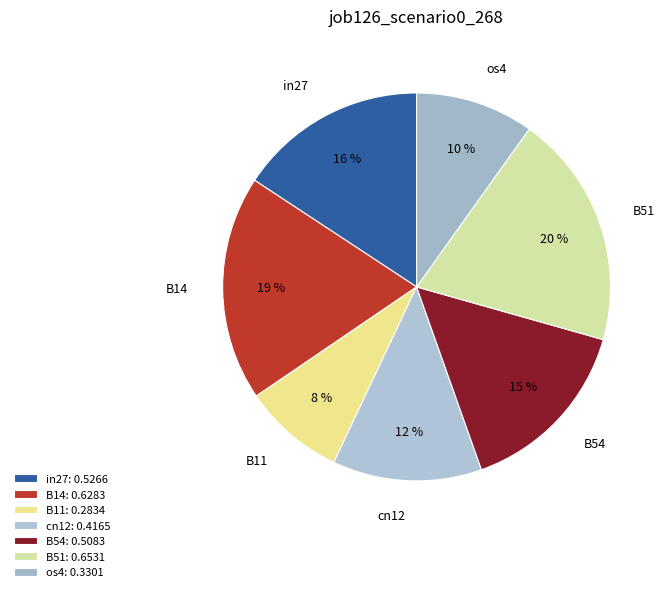

To the nearest percent, what is the difference between the B14 and B54 slice percentages?

4%